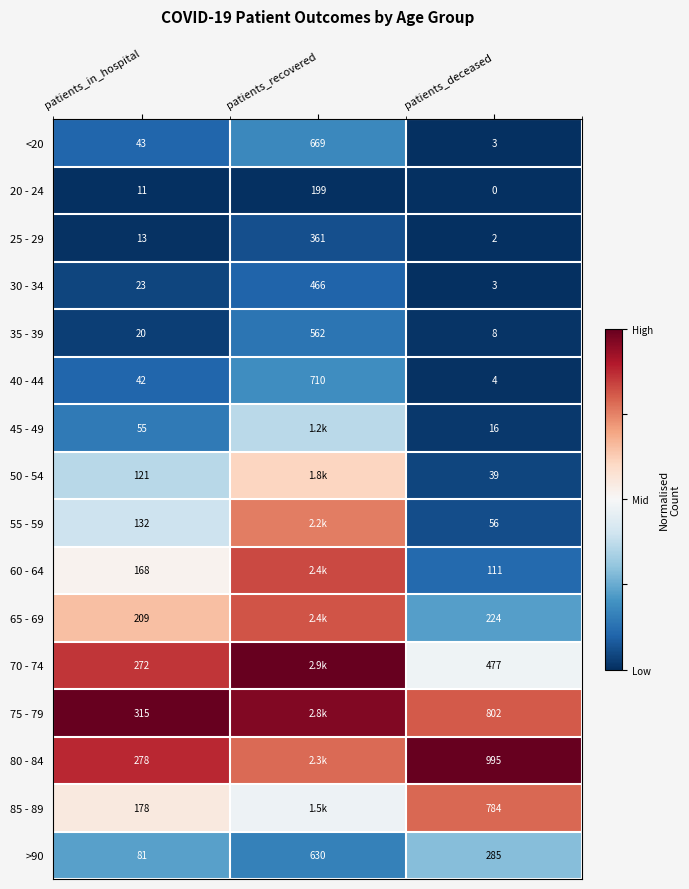

Is the value of >90 at patients_deceased greater than the value of 55 - 59 at patients_in_hospital?

Yes